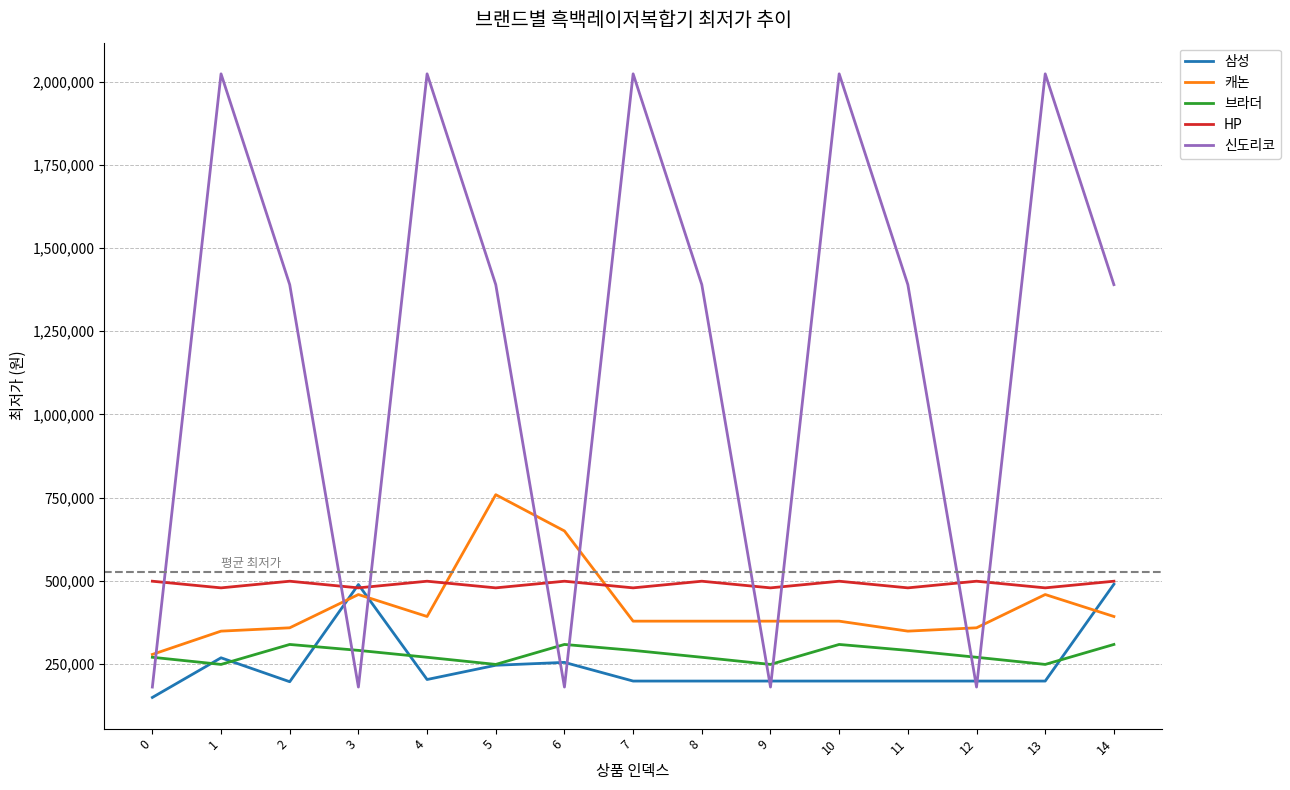

The value of 캐논 at 4 is 597843. True or false?

False